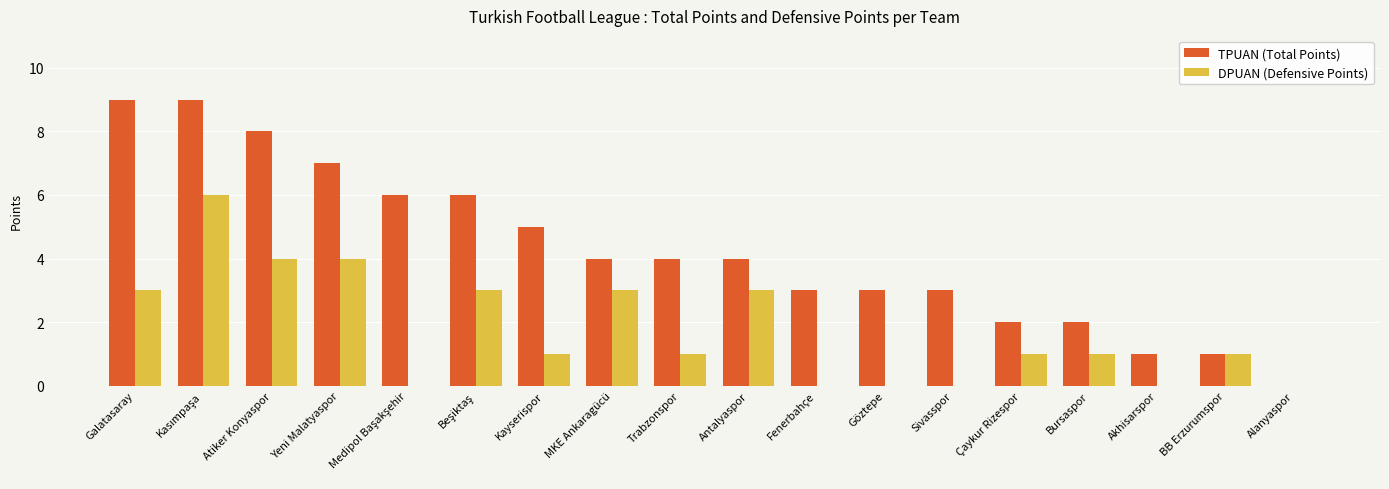

What is the maximum value shown in the chart?

9